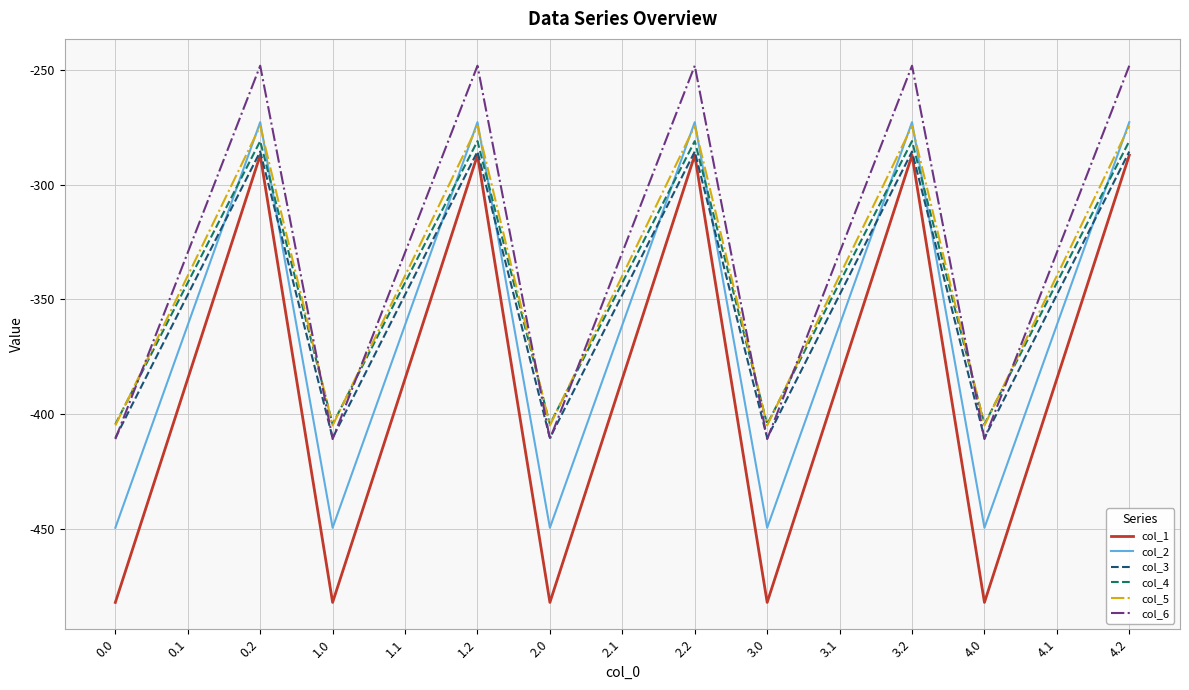

What are all the series names shown in the legend?

col_1, col_2, col_3, col_4, col_5, col_6